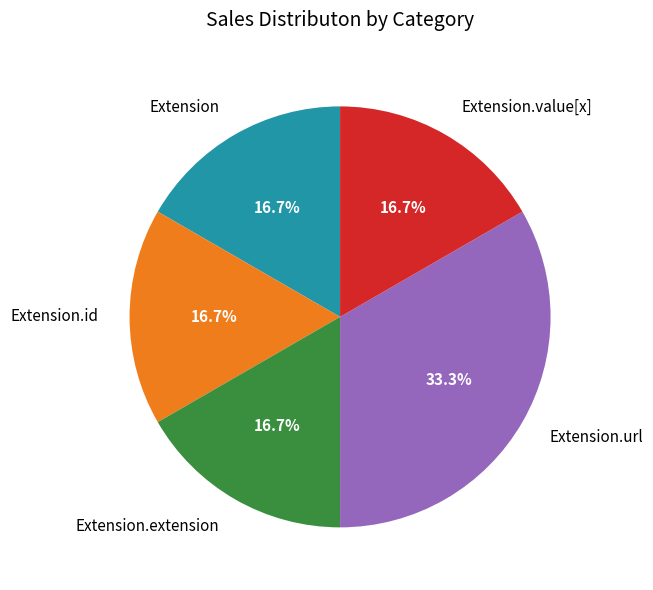

Does any single category account for the majority?

No